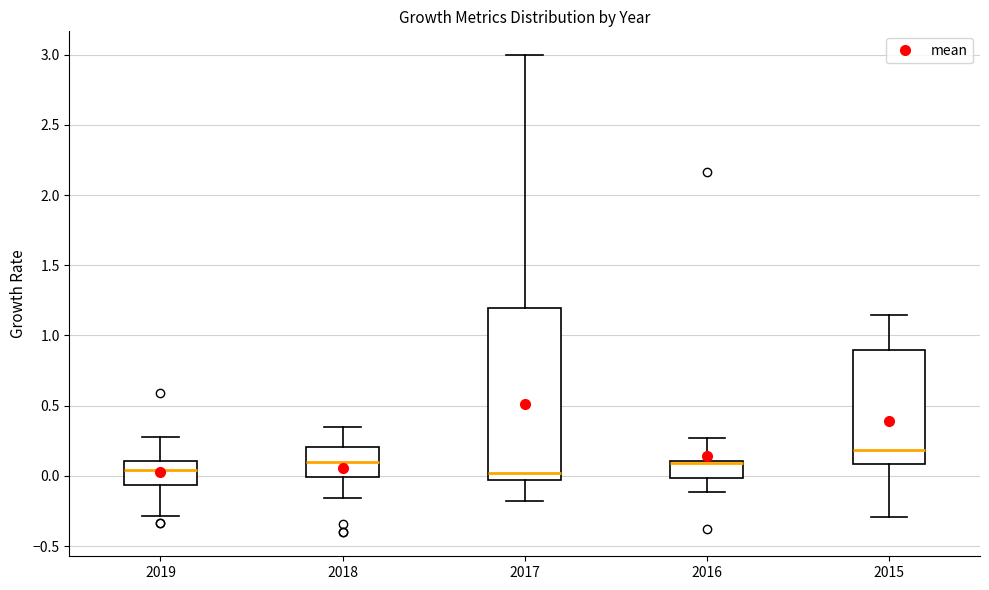

Where does the upper whisker of the box at x = 2018 end on the y-axis? The values are not printed on the chart, so give them approximately, as read against the axis.

0.35